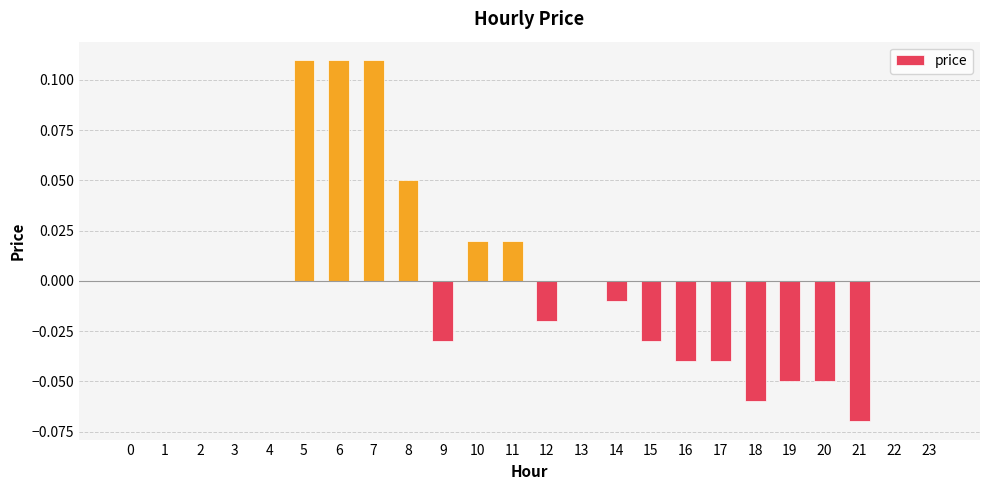

Are the bars horizontal?

No